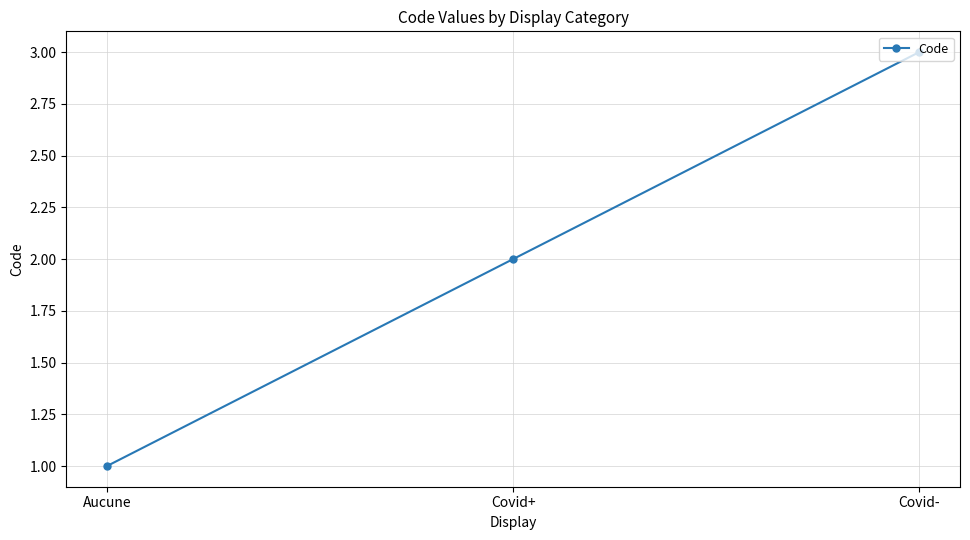

How many values are below 2?

1